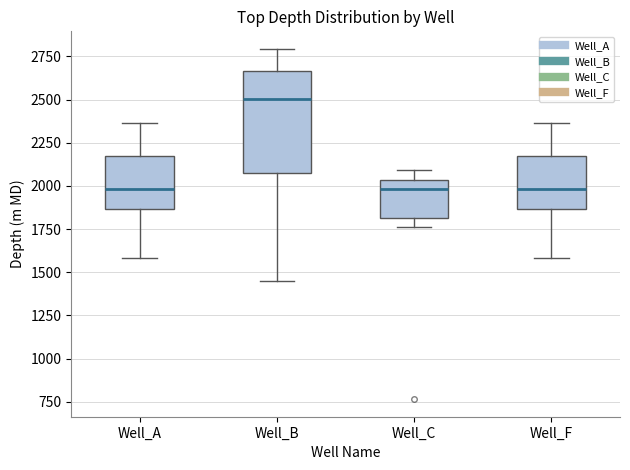

Which box has the highest median line?

Well_B